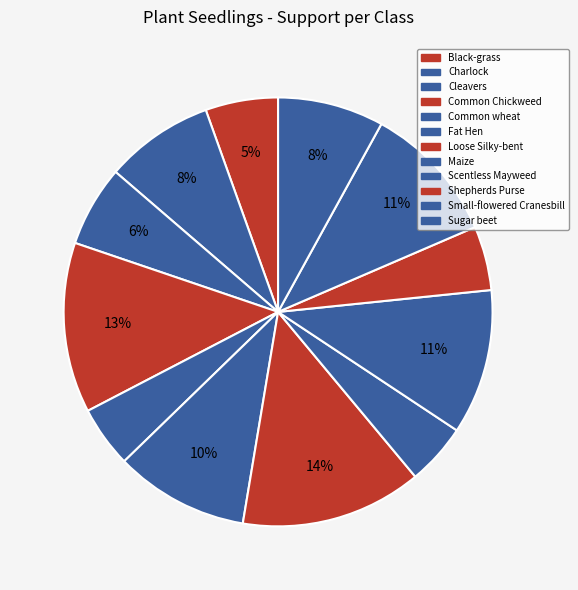

Approximately how many times larger is the value at Common wheat compared to Common Chickweed?

0.4